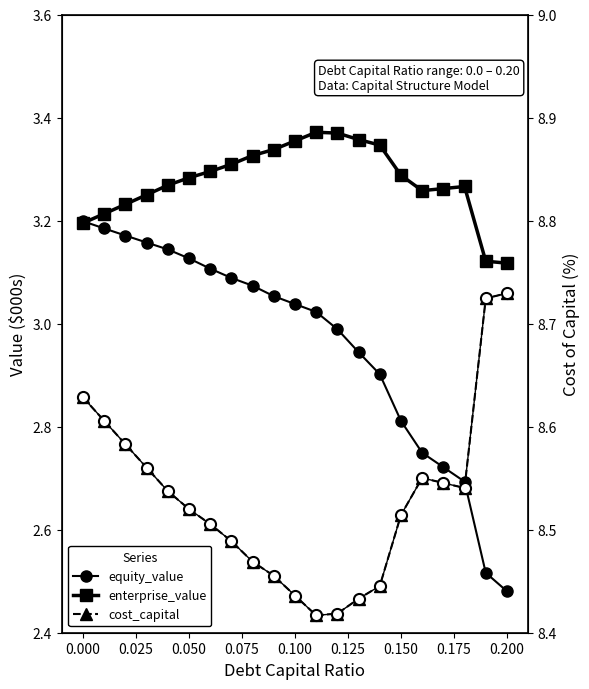

What is the average value of the equity_value series?

3.0